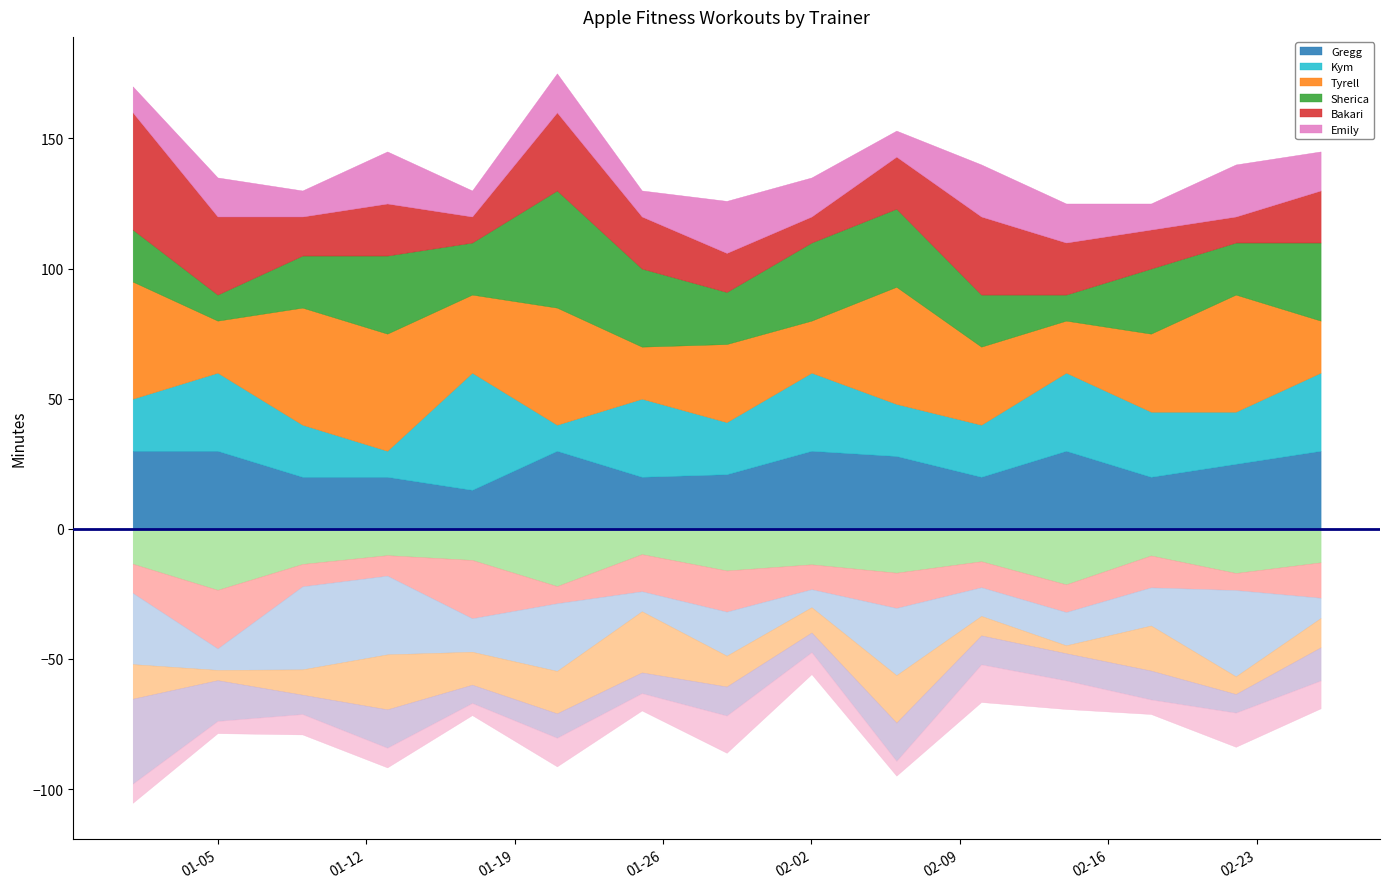

Which series has the largest total across all categories?

Tyrell